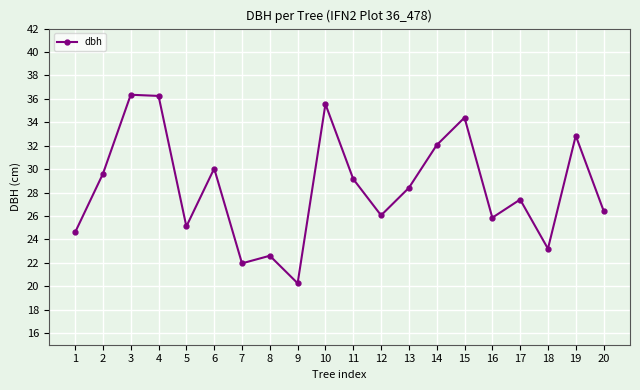

What is the average value?

28.4